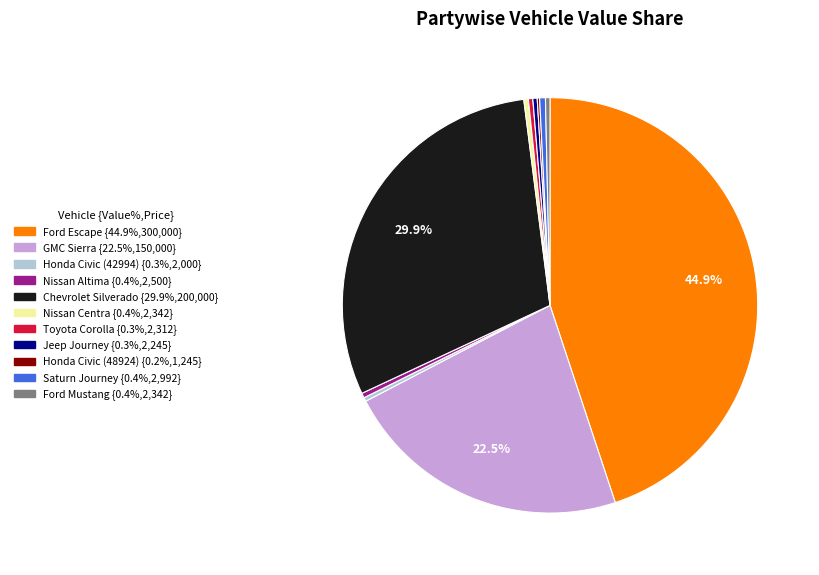

Does Chevrolet Silverado account for over 50% of the chart?

No